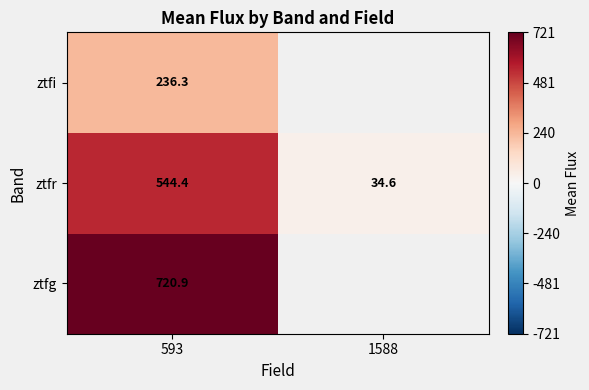

Rank the categories by ztfg value from highest to lowest.

593, 1588